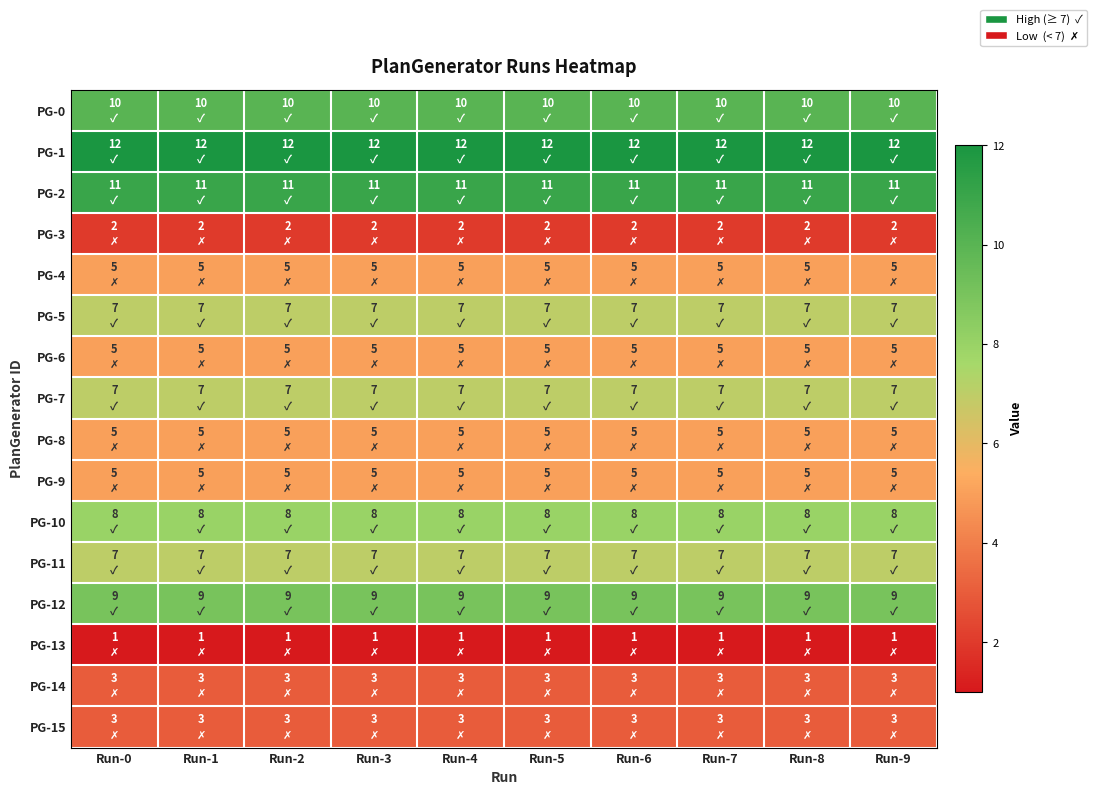

What is the difference between the highest and lowest values at Run-4?

11